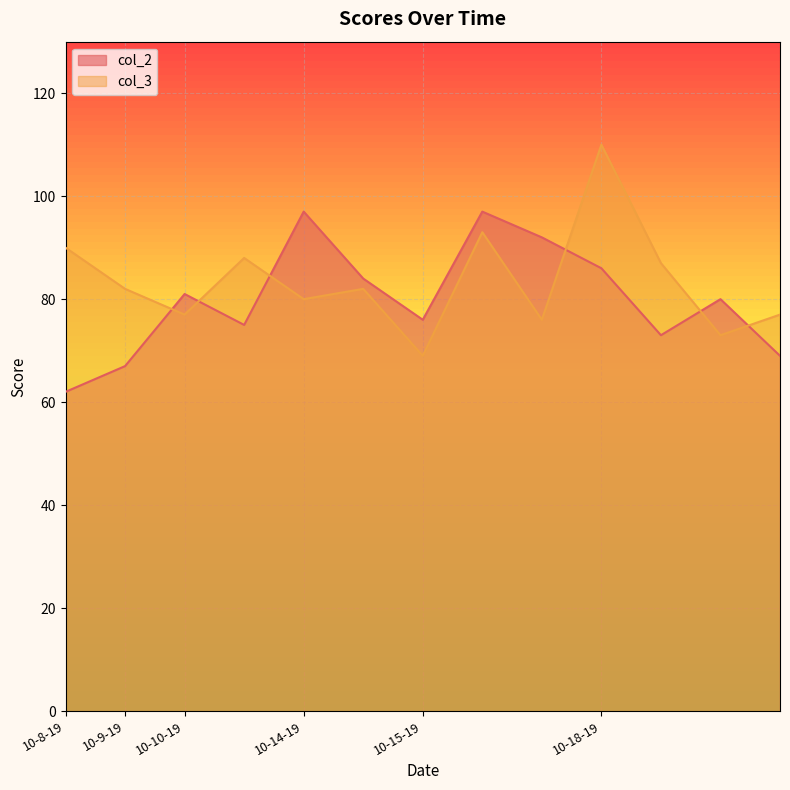

The value of col_2 at 10-15-19 is 50. True or false?

False